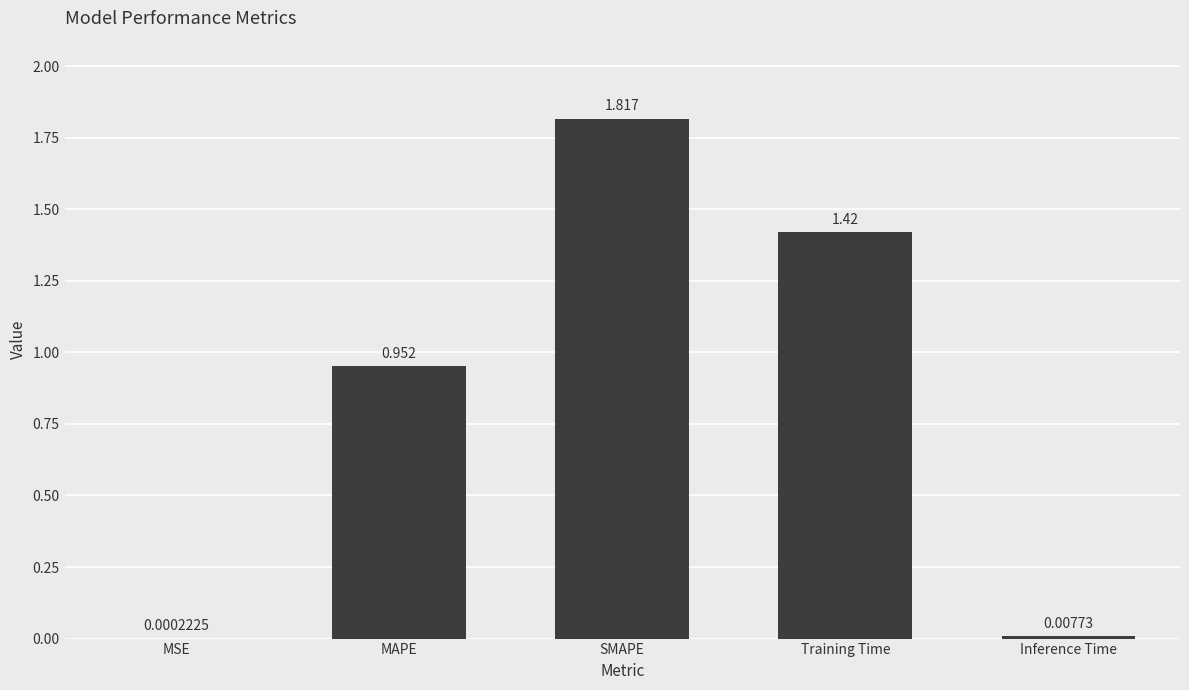

At which category does the chart reach its peak across all series?

SMAPE